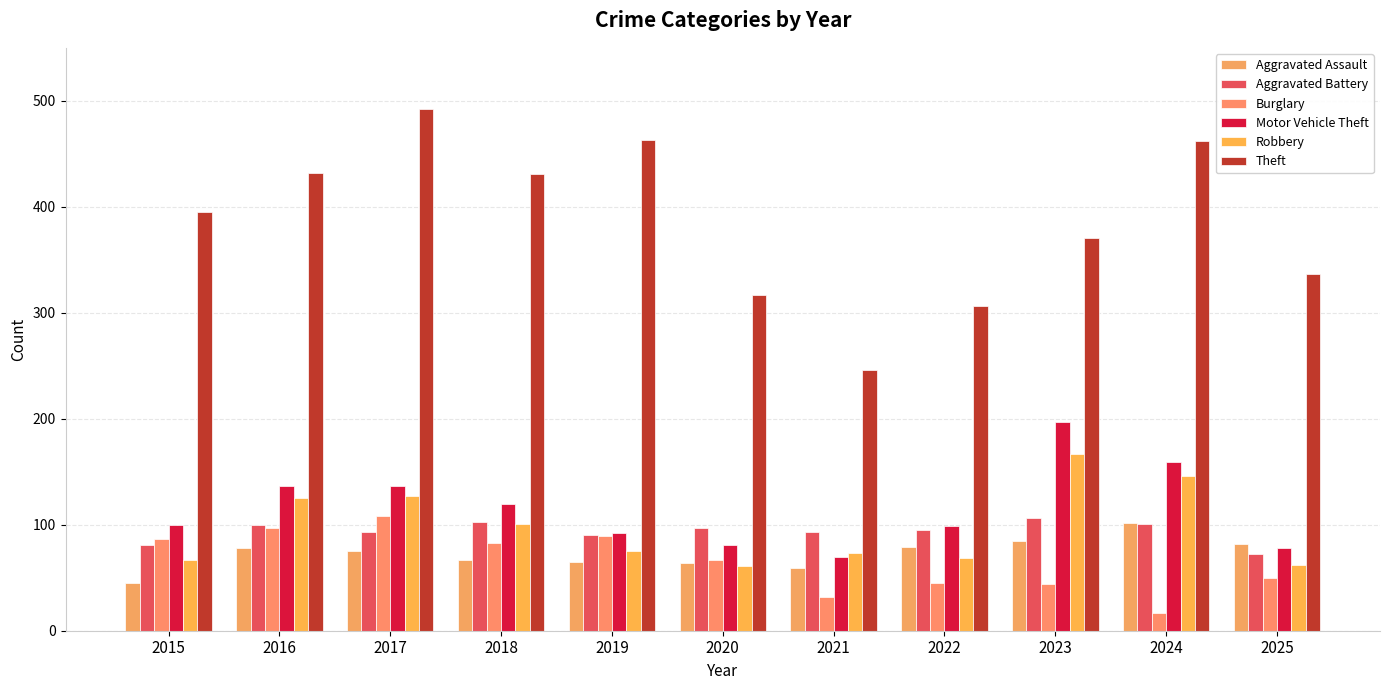

Which category has the highest value in the Aggravated Battery series?

2023